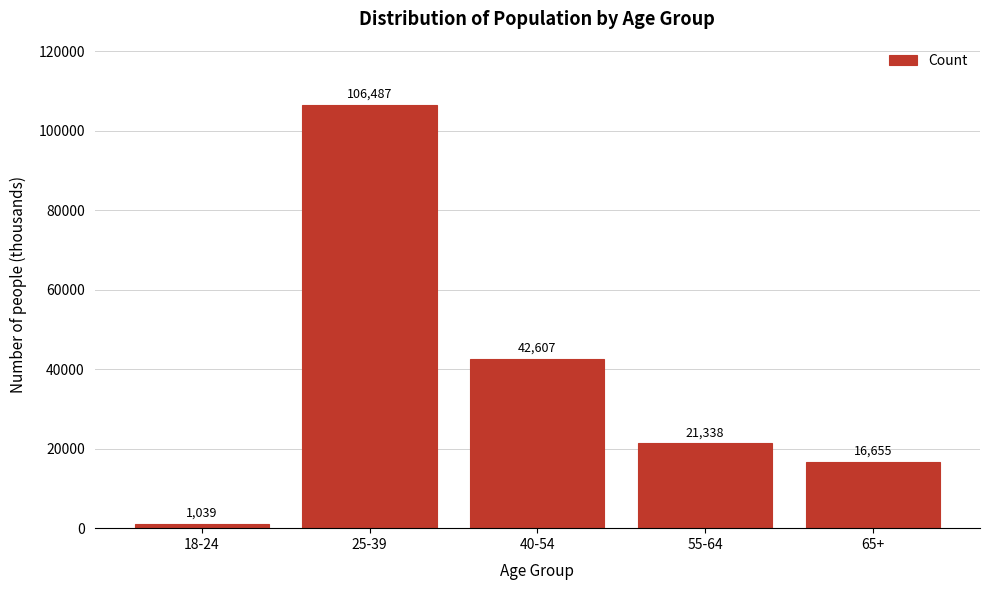

Reading left to right, list all the values displayed in this chart.

1039	106487	42607	21338	16655